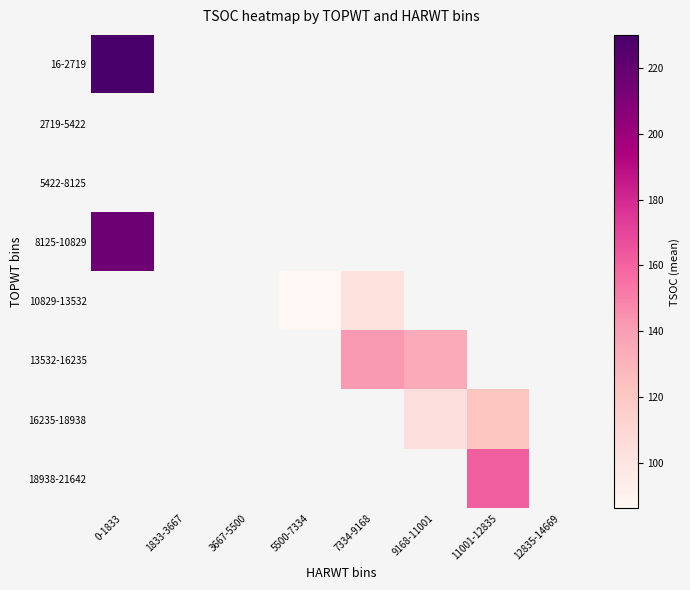

Which label corresponds to the largest value in the chart?

0-1833